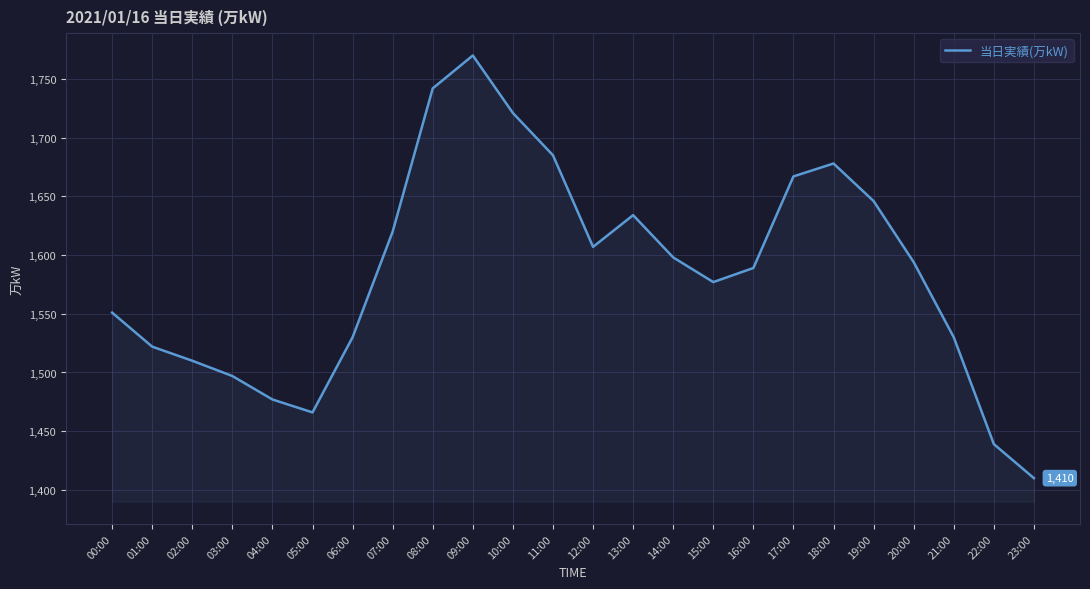

What position from the left is 20:00?

21